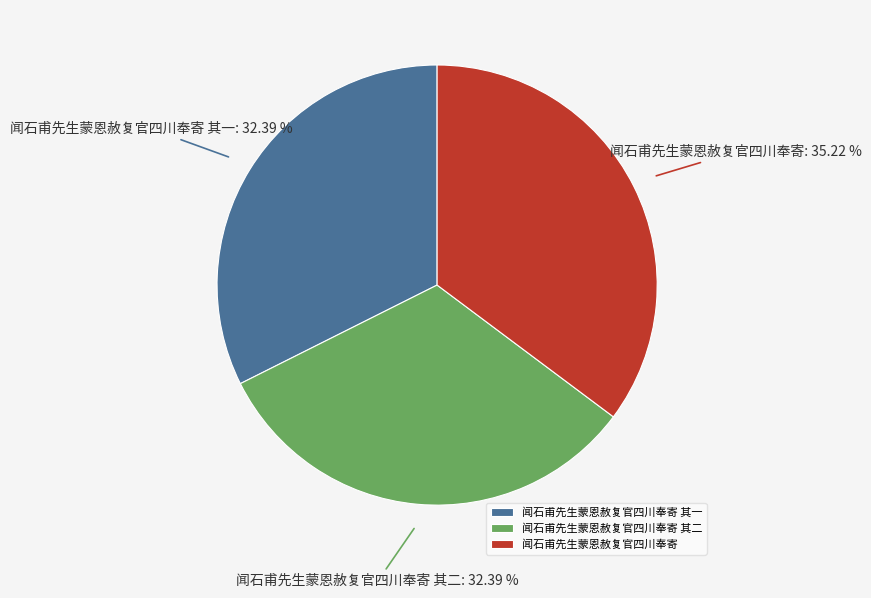

Approximately how many times larger is the value at 闻石甫先生蒙恩赦复官四川奉寄 compared to 闻石甫先生蒙恩赦复官四川奉寄 其二?

1.1